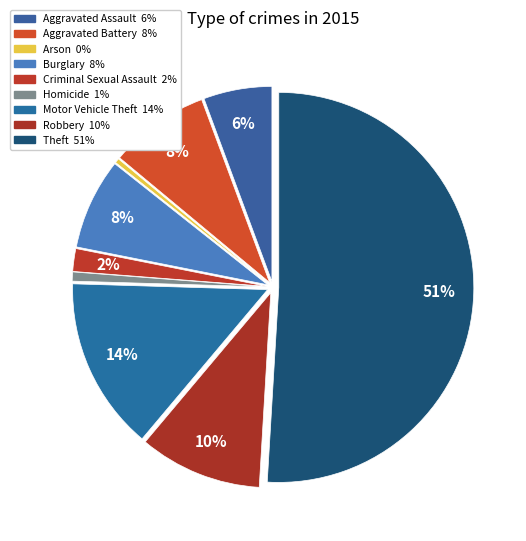

Which slice represents more than half of the pie?

Theft